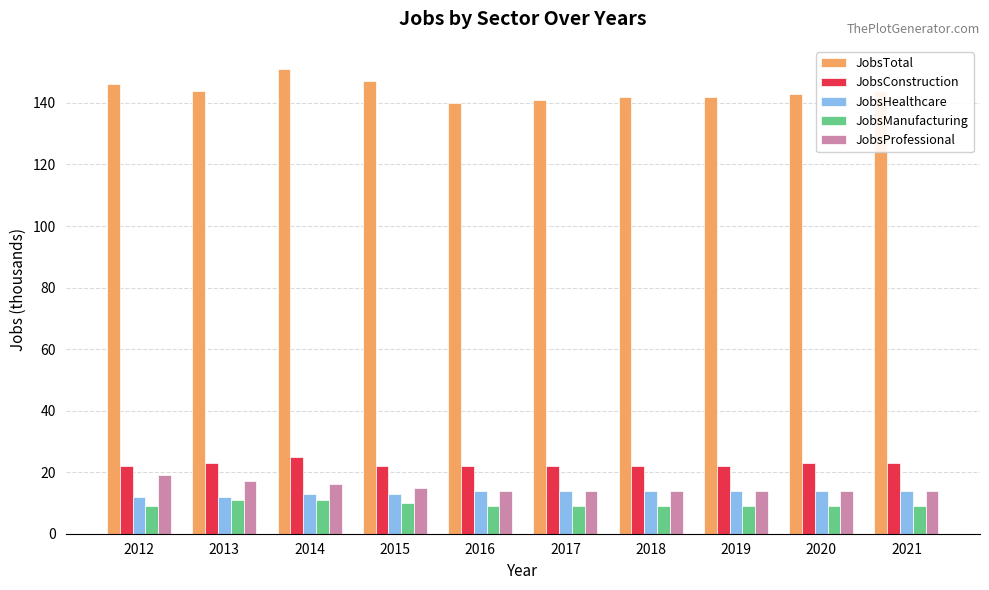

Reading right to left, what are all the values shown in this chart?

JobsTotal: 2021=144	2020=143	2019=142	2018=142	2017=141	2016=140	2015=147	2014=151	2013=144	2012=146
JobsConstruction: 2021=23	2020=23	2019=22	2018=22	2017=22	2016=22	2015=22	2014=25	2013=23	2012=22
JobsHealthcare: 2021=14	2020=14	2019=14	2018=14	2017=14	2016=14	2015=13	2014=13	2013=12	2012=12
JobsManufacturing: 2021=9	2020=9	2019=9	2018=9	2017=9	2016=9	2015=10	2014=11	2013=11	2012=9
JobsProfessional: 2021=14	2020=14	2019=14	2018=14	2017=14	2016=14	2015=15	2014=16	2013=17	2012=19